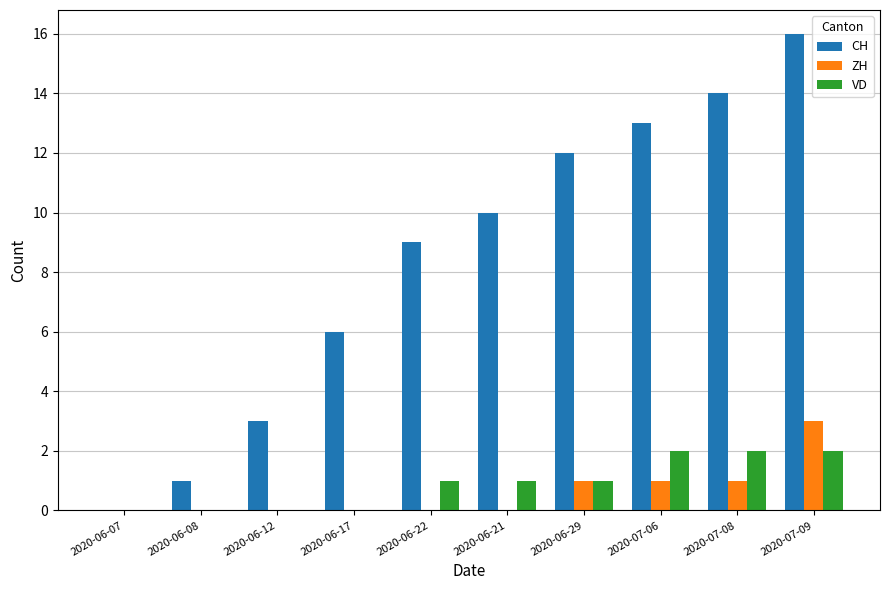

Which category has the highest value across all series?

2020-07-09